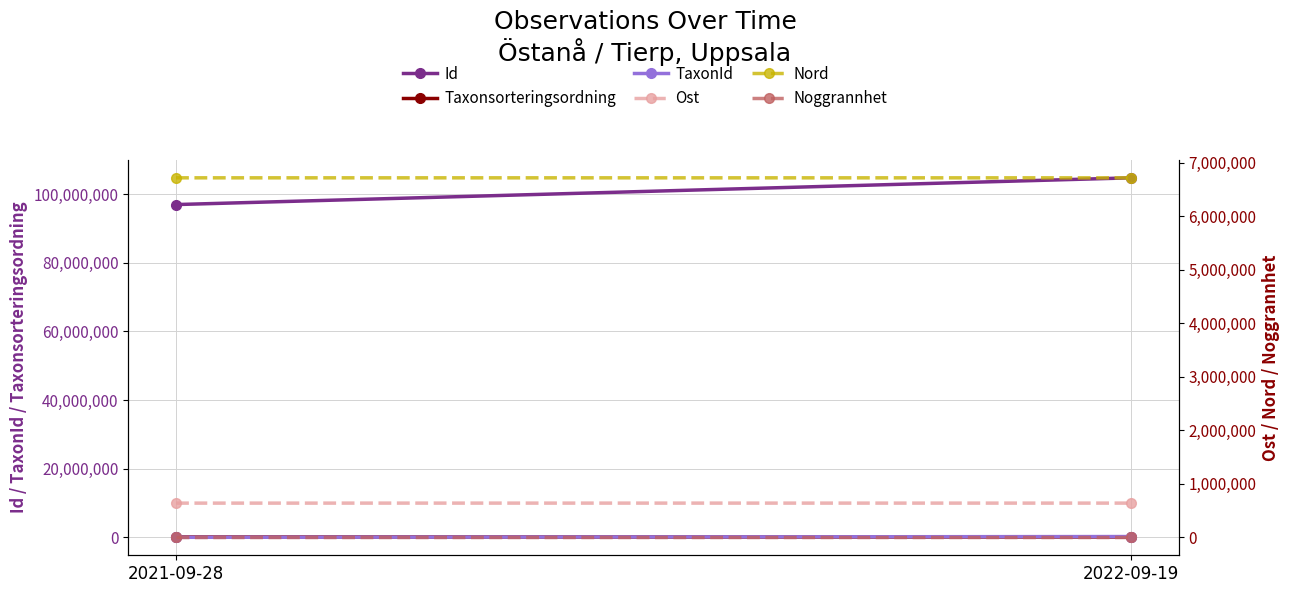

Reading right to left, extract all data points from this chart.

Id: 2022-09-19=104729333.0	2021-09-28=96940116.0
Taxonsorteringsordning: 2022-09-19=103346.0	2021-09-28=89170.0
TaxonId: 2022-09-19=221423.0	2021-09-28=3215.0
Ost: 2022-09-19=638749.8	2021-09-28=638515.8
Nord: 2022-09-19=6714172.2	2021-09-28=6714407.5
Noggrannhet: 2022-09-19=10.0	2021-09-28=10.0